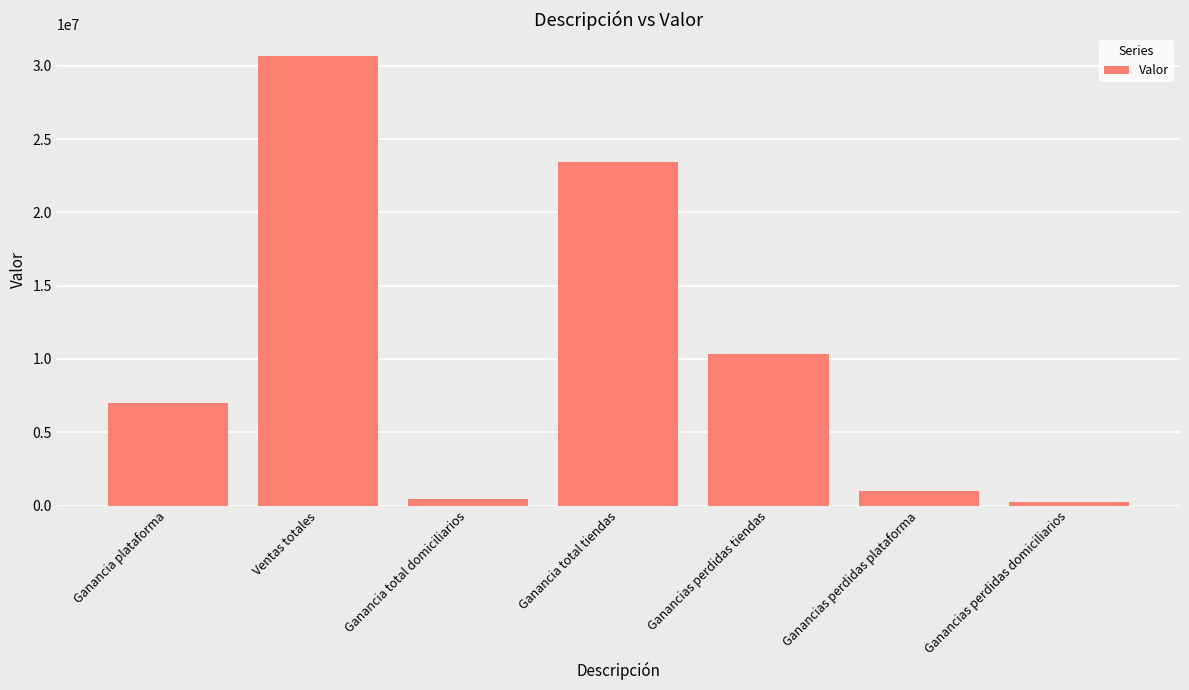

What is the label of the 3rd bar from the left?

Ganancia total domiciliarios